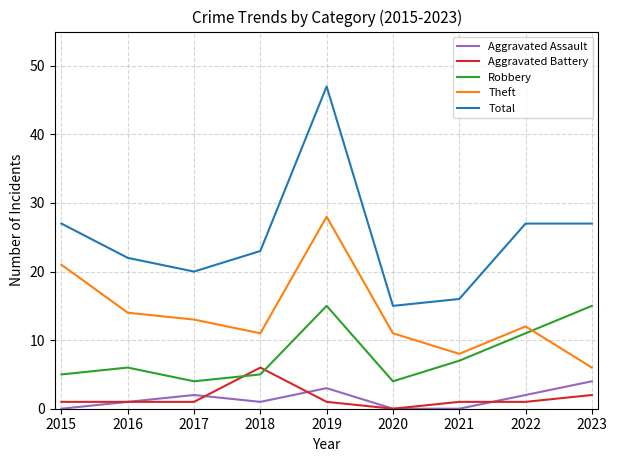

Reading left to right, transcribe all the data shown in this chart.

Aggravated Assault: 0	1	2	1	3	0	0	2	4
Aggravated Battery: 1	1	1	6	1	0	1	1	2
Robbery: 5	6	4	5	15	4	7	11	15
Theft: 21	14	13	11	28	11	8	12	6
Total: 27	22	20	23	47	15	16	27	27